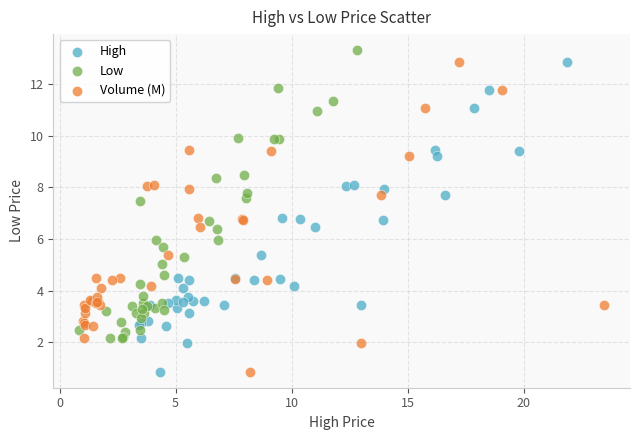

Which series contains the highest Y value?

Low